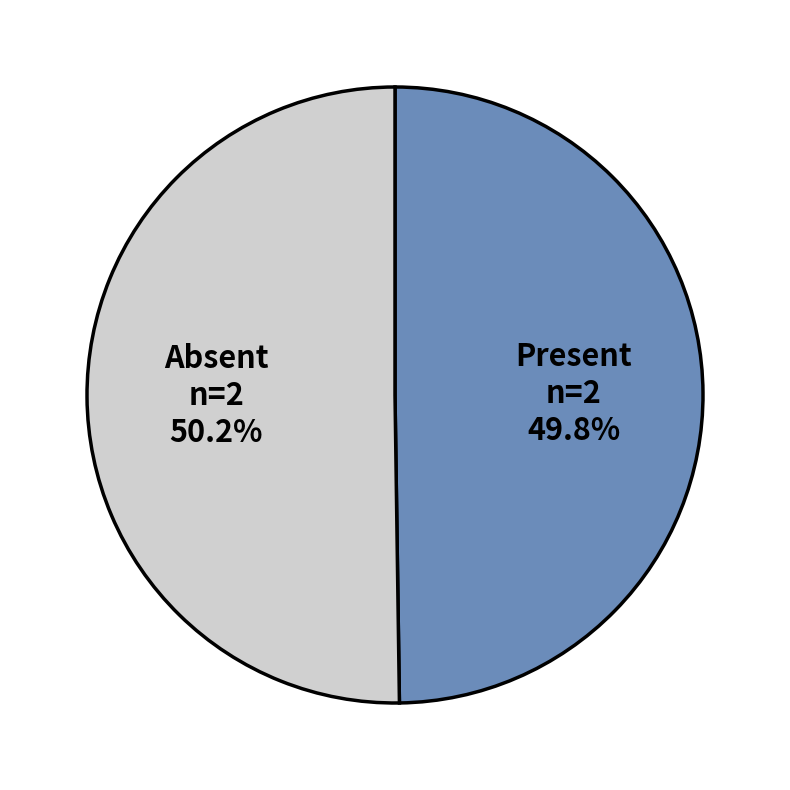

What percentage do Absent and Present together represent?

100.0%